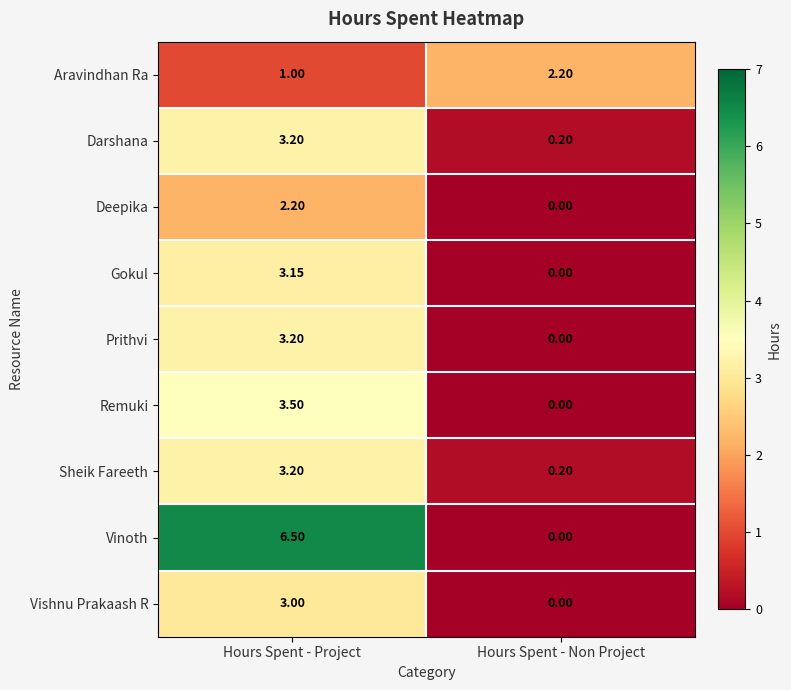

Is the value of Aravindhan Ra at Hours Spent - Project greater than the value of Sheik Fareeth at Hours Spent - Project?

No